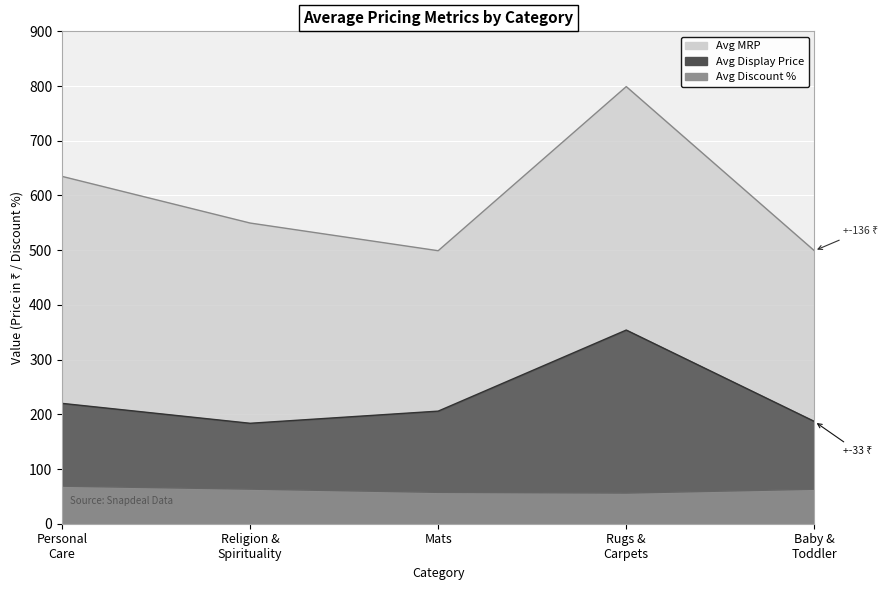

At which category does Avg Display Price reach its first local peak?

Rugs & Carpets